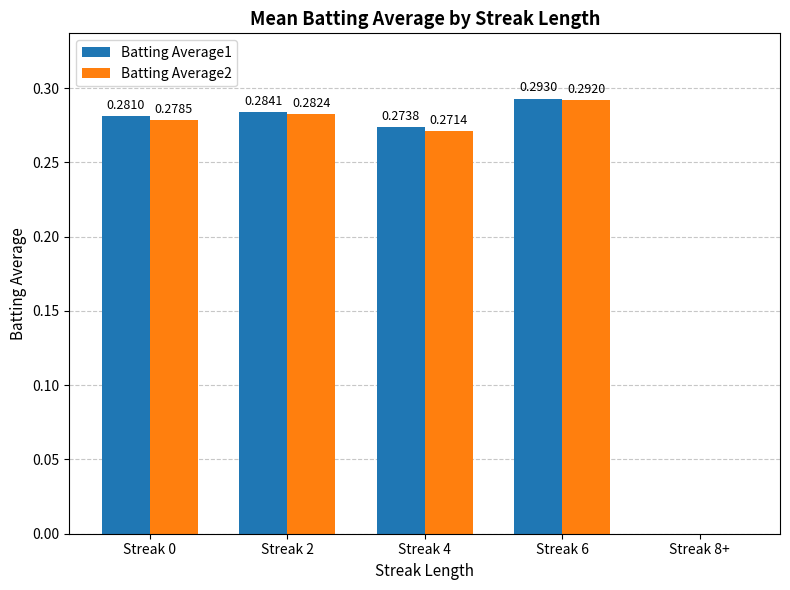

Which series changed the most between Streak 0 and Streak 6?

Batting Average2